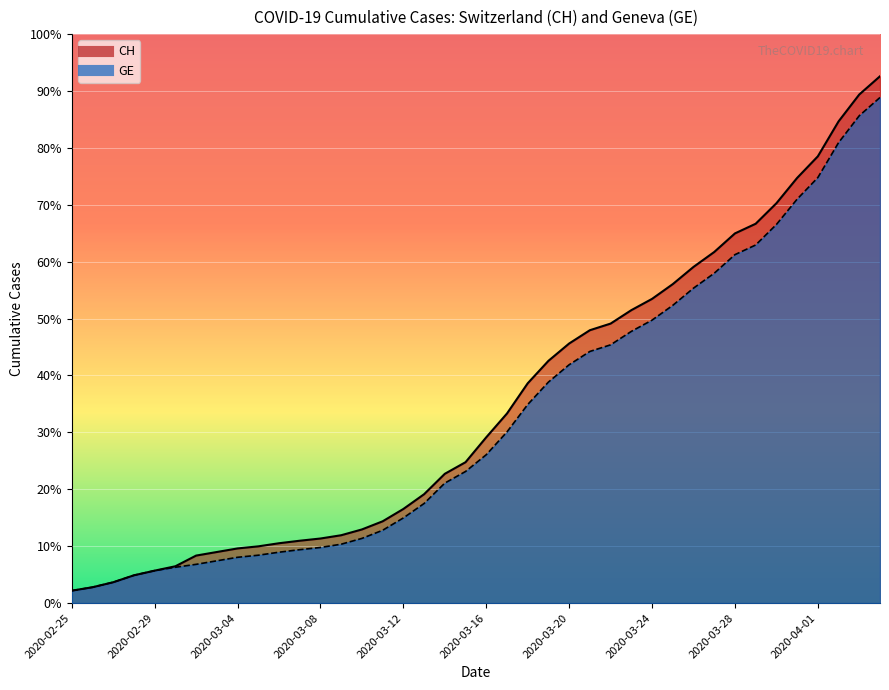

How many distinct data groups are displayed?

2